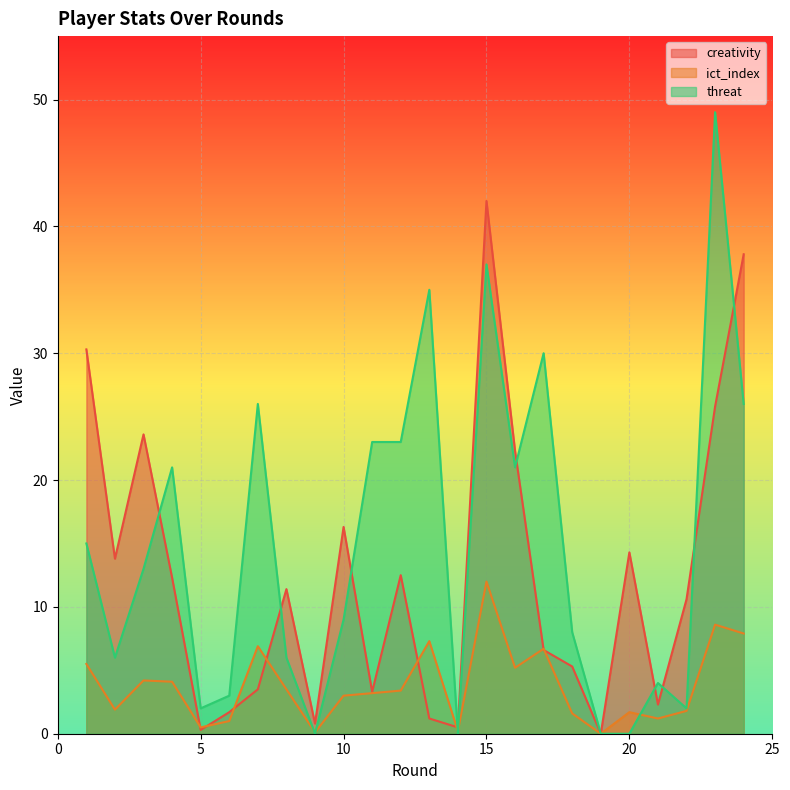

At which label does ict_index first exceed 3?

1